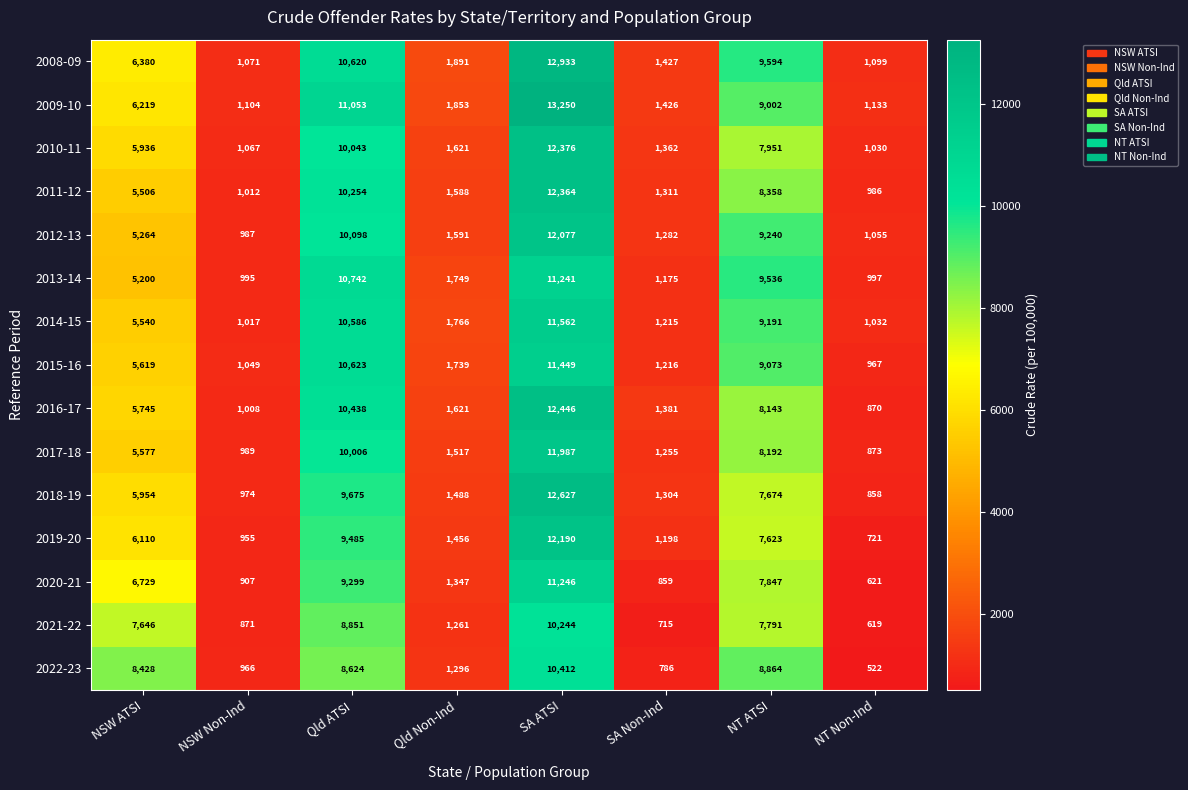

At which category does the chart reach its minimum across all series?

NT Non-Ind